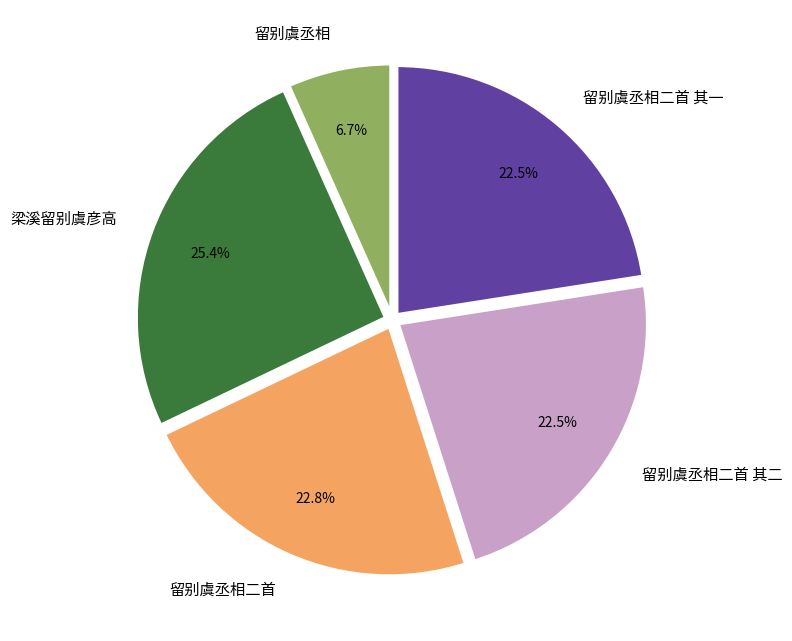

Is there a majority slice in this chart?

No